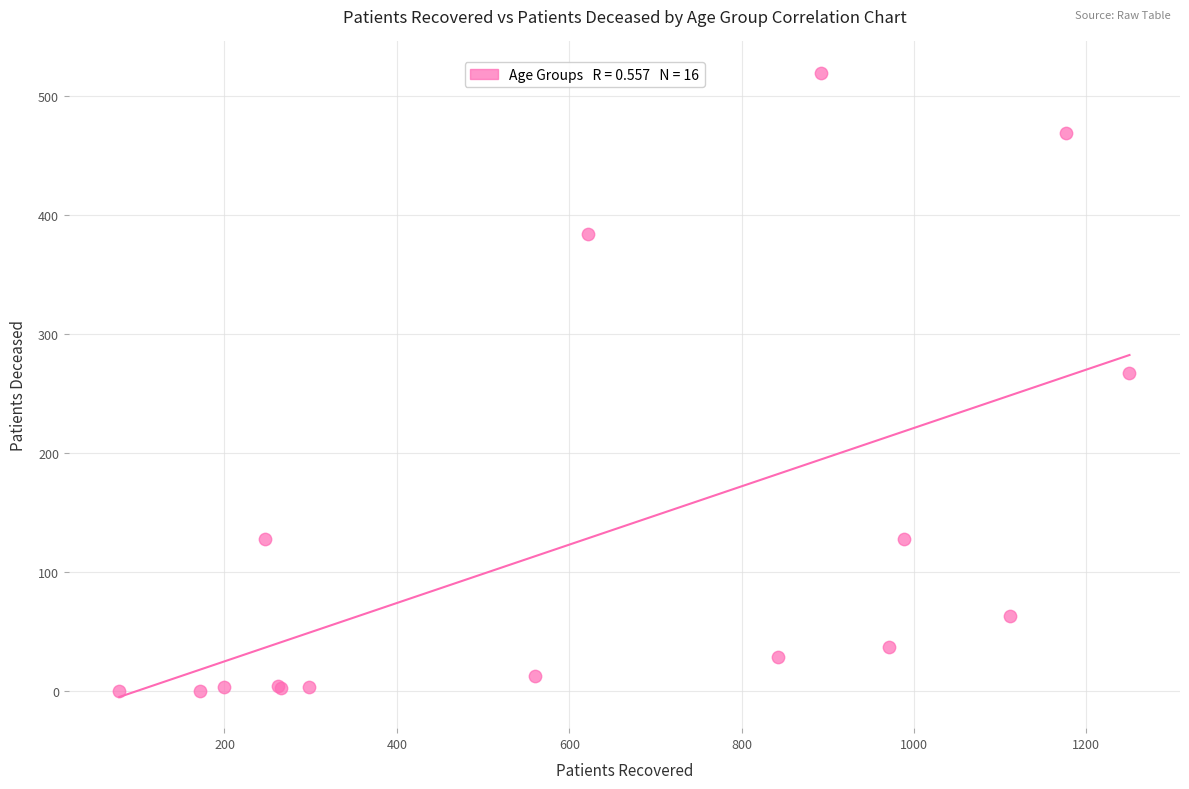

What Y value in the scatter plot is closest to 260?

267